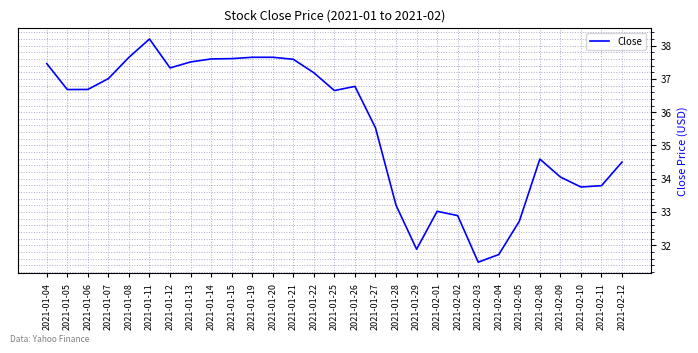

What position from the left is 2021-01-07?

4